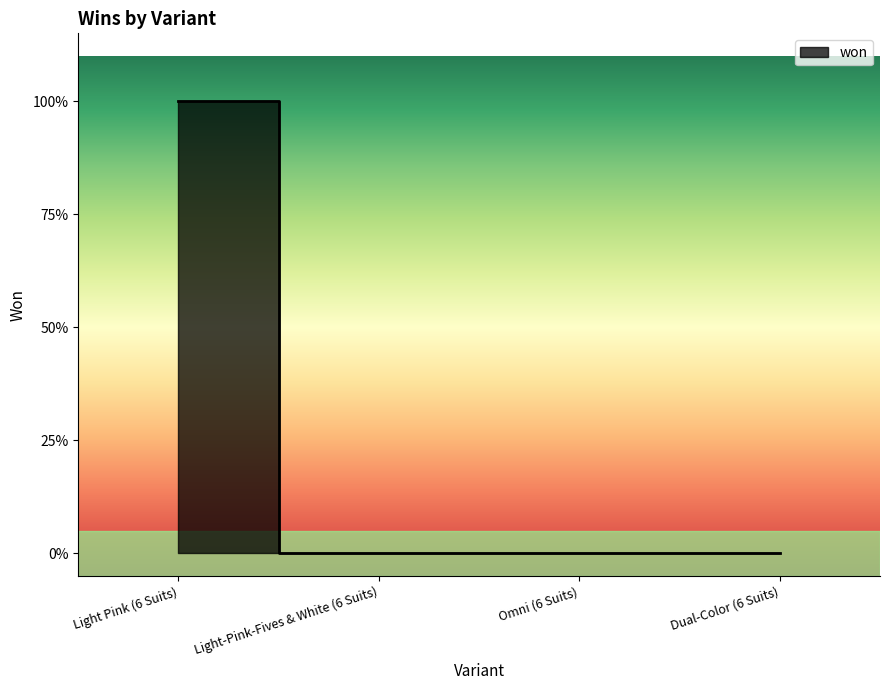

Reading right to left, what are all the values shown in this chart?

0	0	0	1